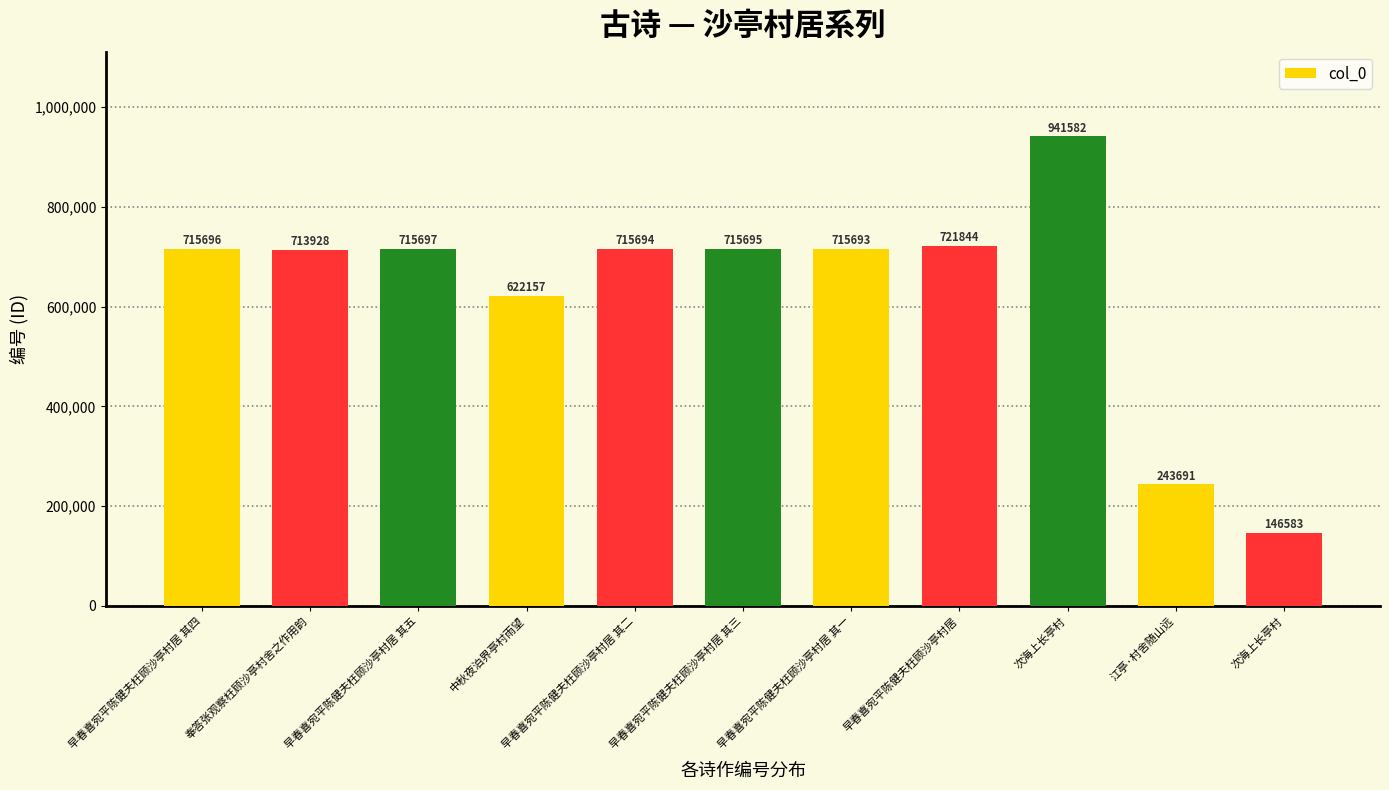

Does the chart contain any negative values?

No